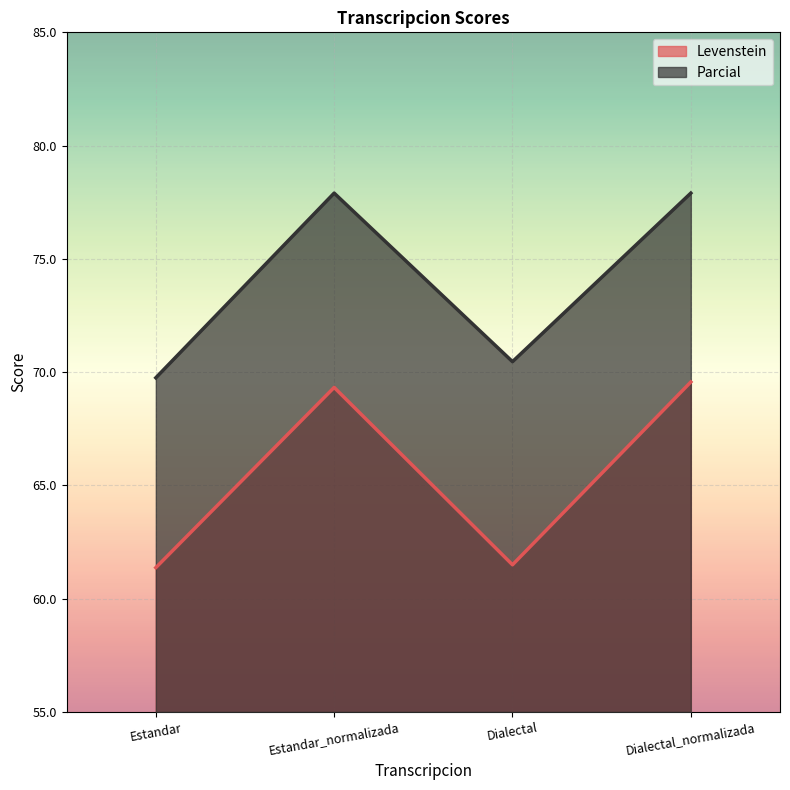

List the series in order of their peak value, highest first.

Parcial, Levenstein